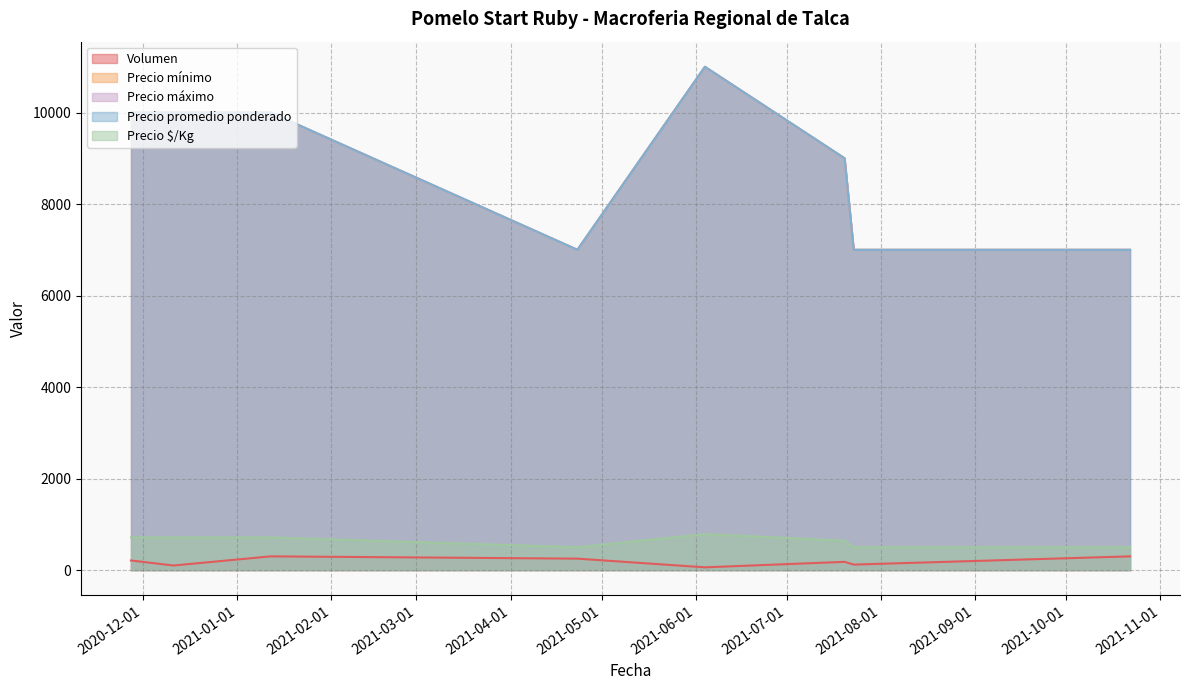

Does the chart display data point markers on the line(s)?

No